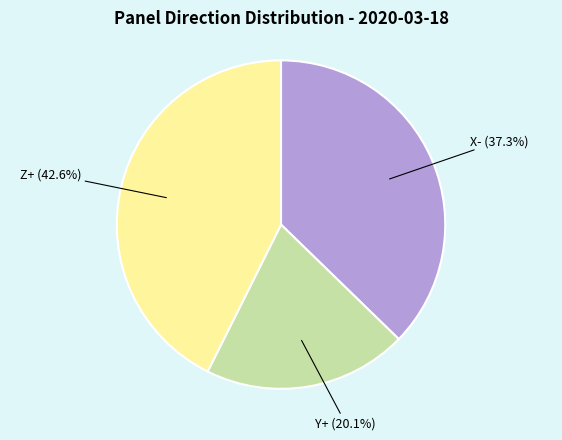

Does any single category account for the majority?

No